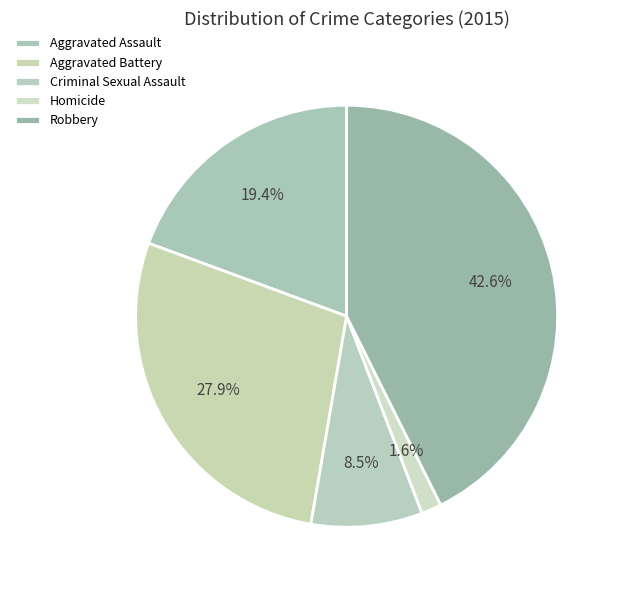

The Robbery slice represents 43% of the pie. True or false?

True